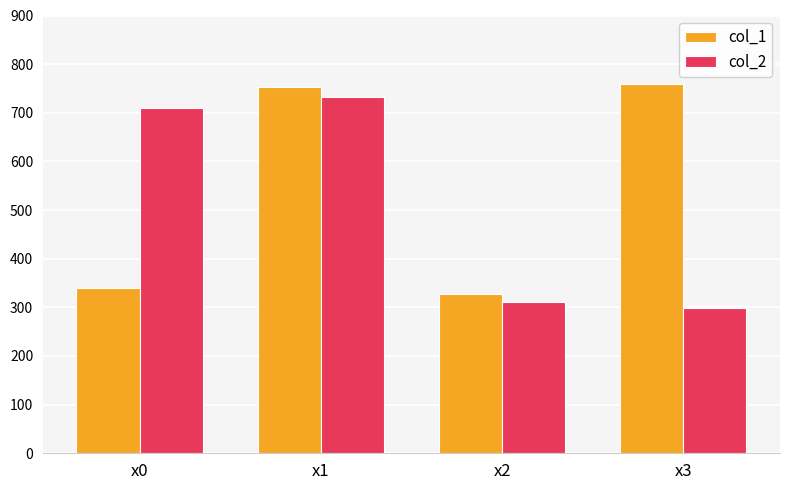

Rank the series at x3 from highest to lowest value.

col_1, col_2